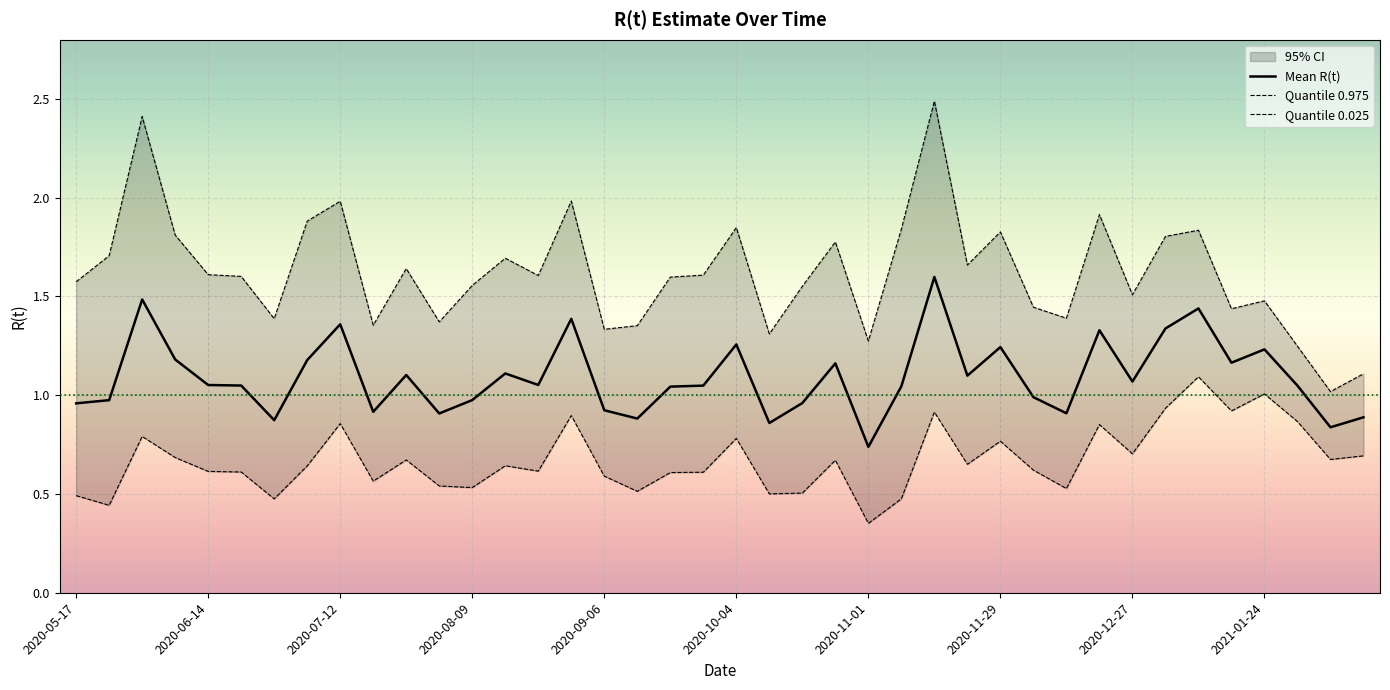

What is the average value of the Mean.R series?

1.1